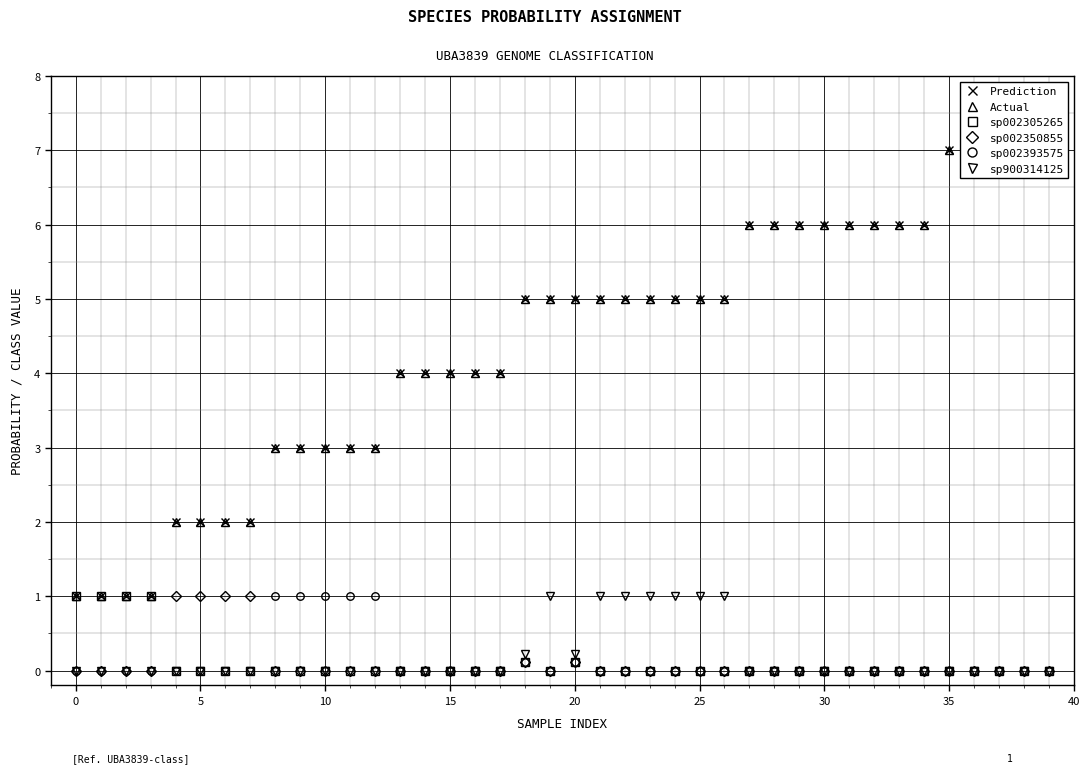

What is the greatest value displayed?

7.0